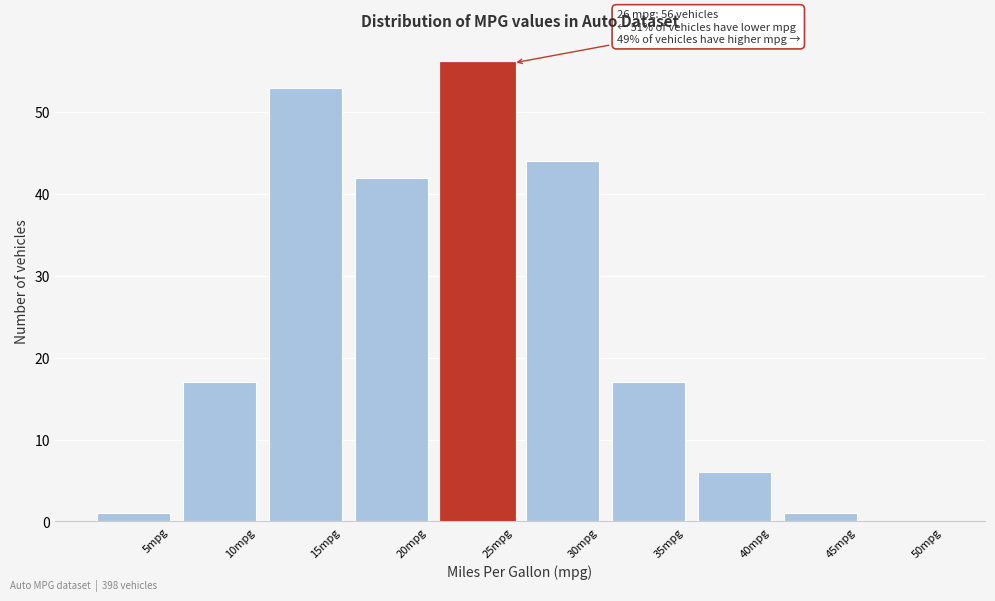

Reading left to right, extract all data points from this chart.

5mpg=1	10mpg=17	15mpg=53	20mpg=42	25mpg=56	30mpg=44	35mpg=17	40mpg=6	45mpg=1	50mpg=0